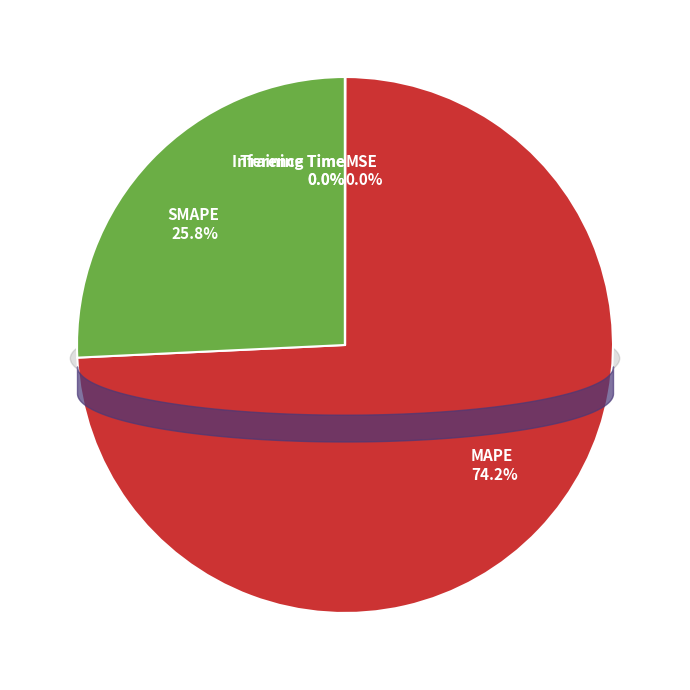

Which category has the smallest portion of the pie?

Inference Time